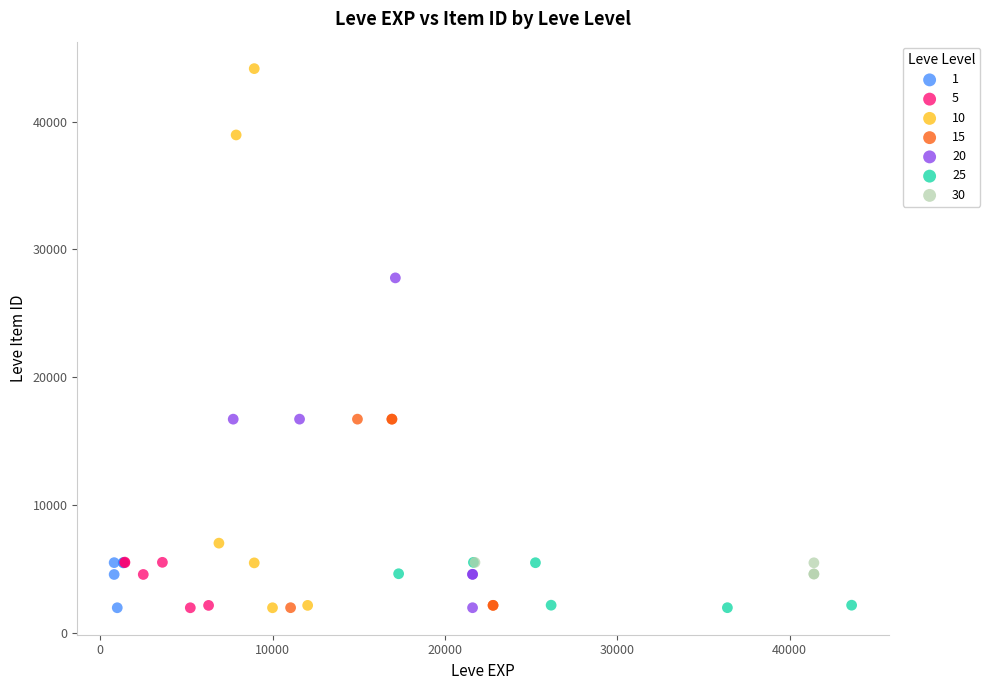

Which series has the widest spread of Y values?

10